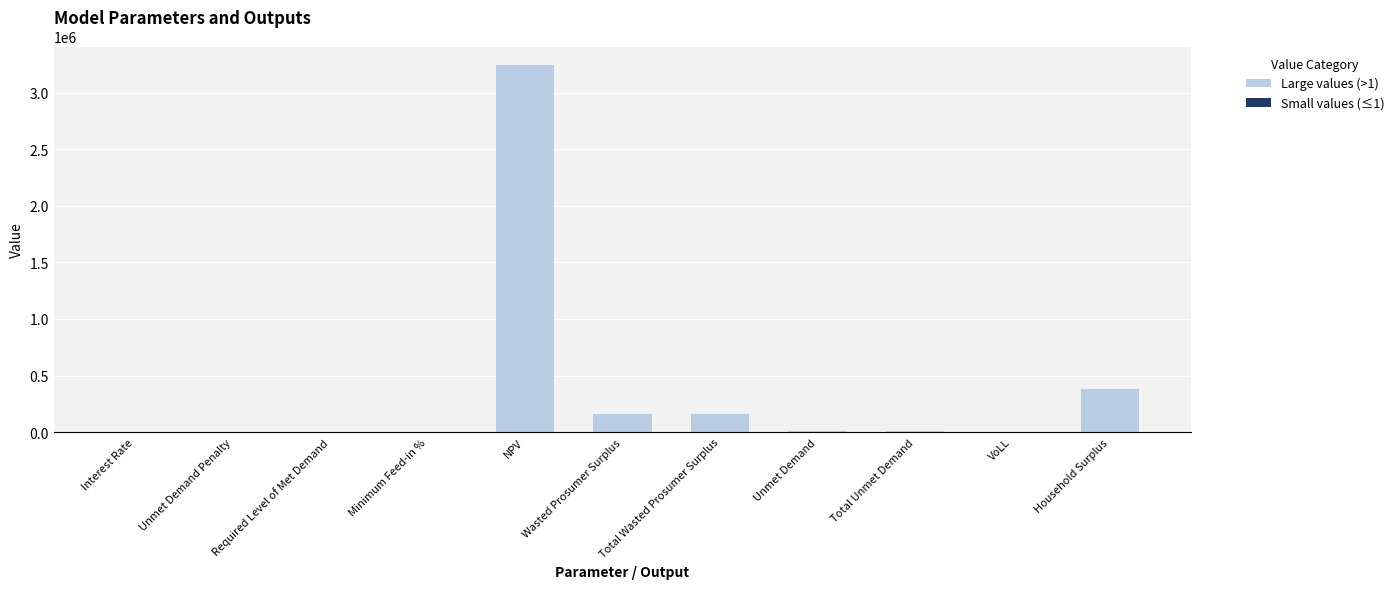

What are all the series names shown in the legend?

Large values (>1), Small values (≤1)